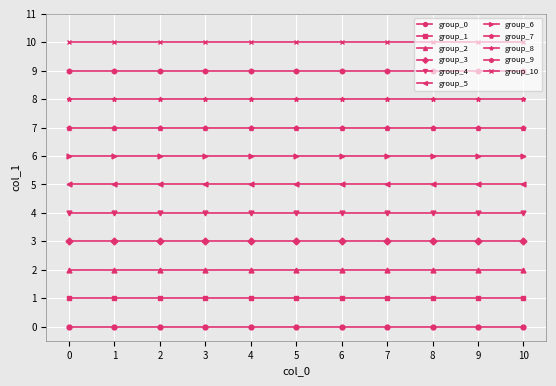

How many series are shown in this chart?

11